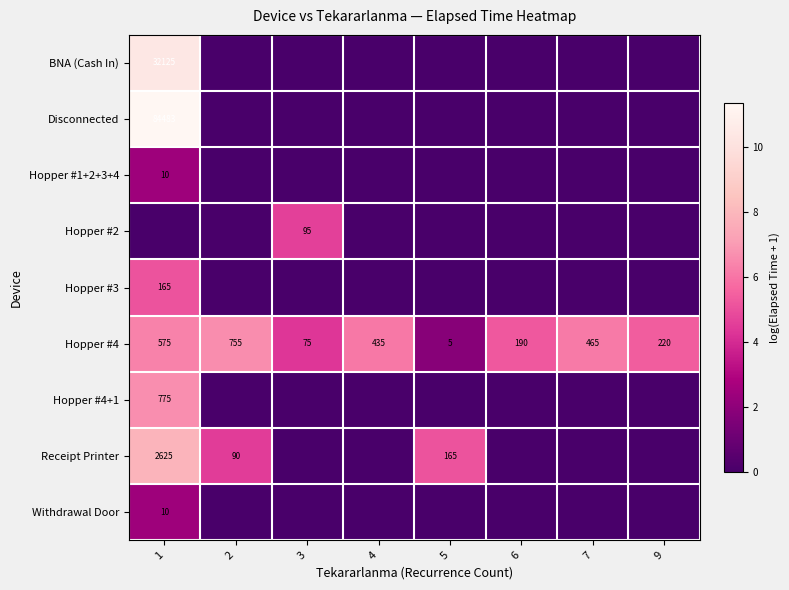

What is the sum of the Hopper #4 values at 5 and 2?

760